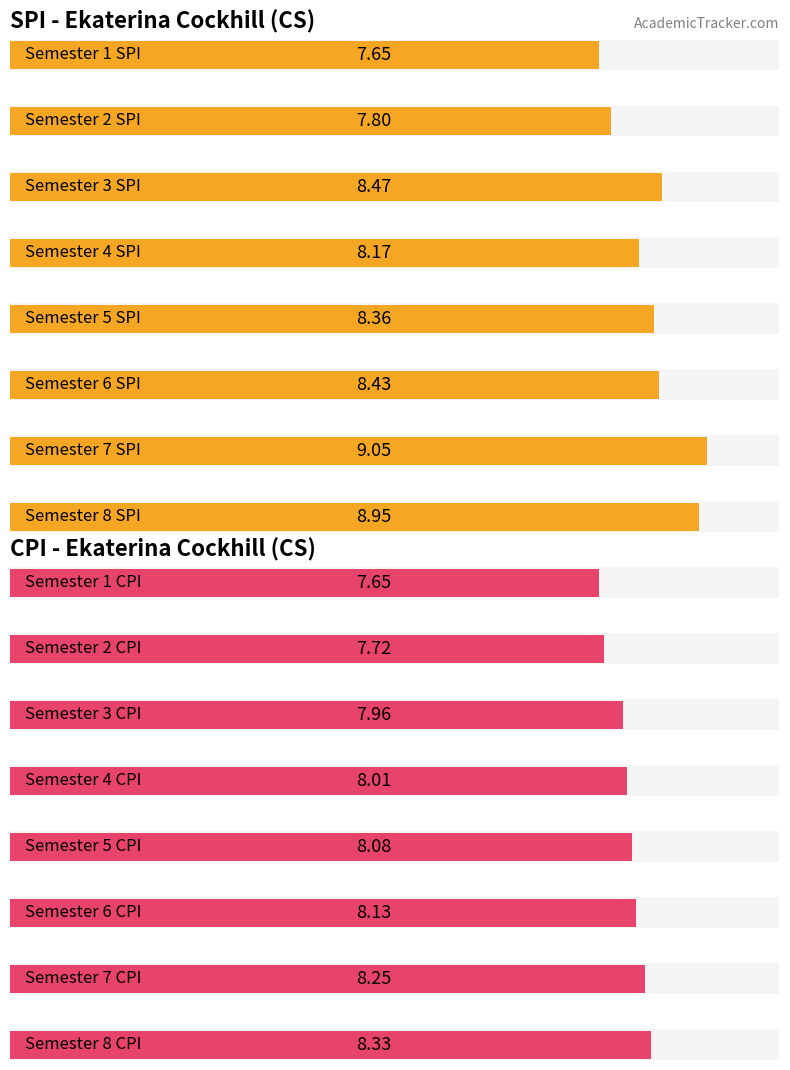

Is the value of SPI at 2 greater than the value of CPI at 5?

No